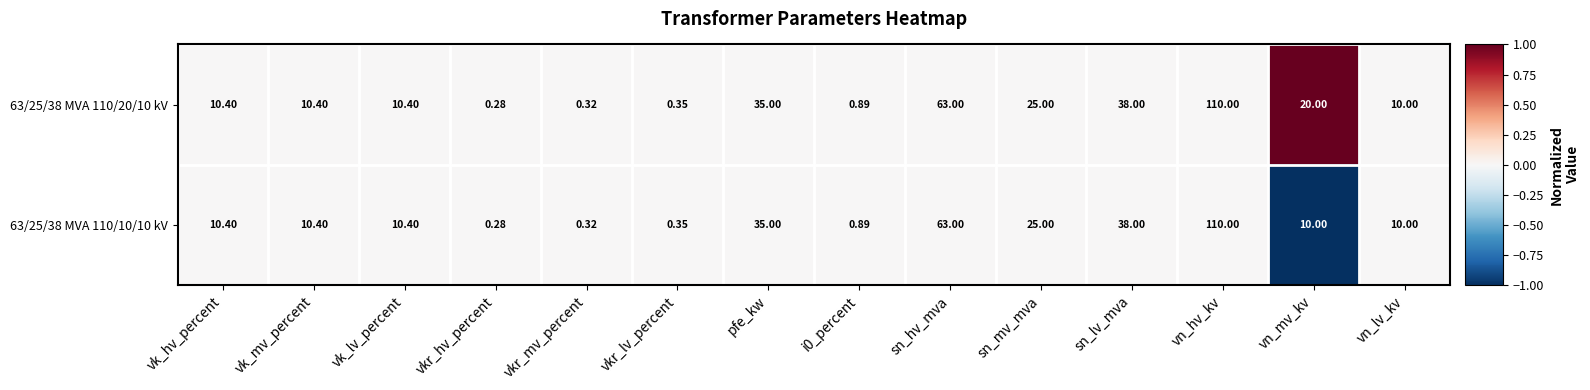

At which category is the sum across all series the highest?

vn_hv_kv